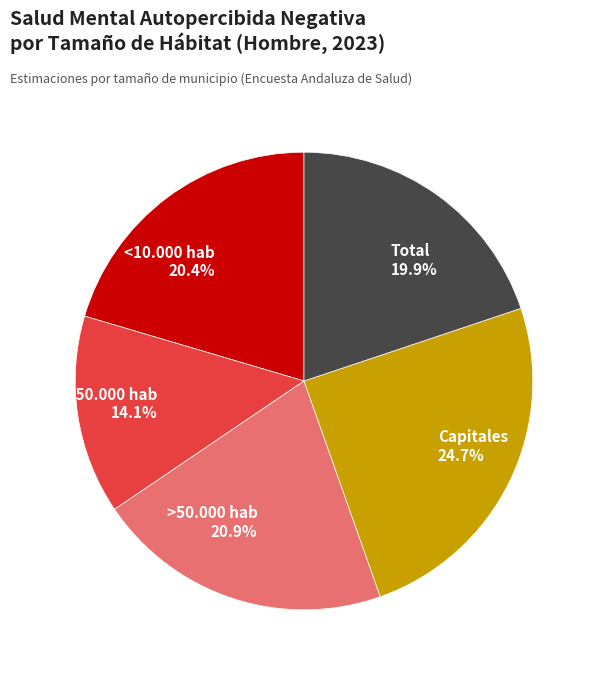

Is there any slice that represents more than half of the pie?

No